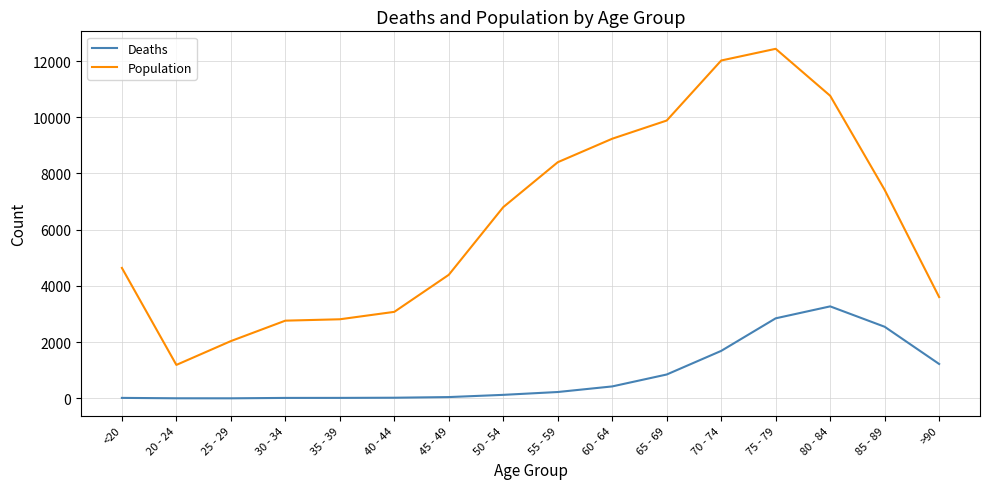

What is the minimum value shown in the chart?

3